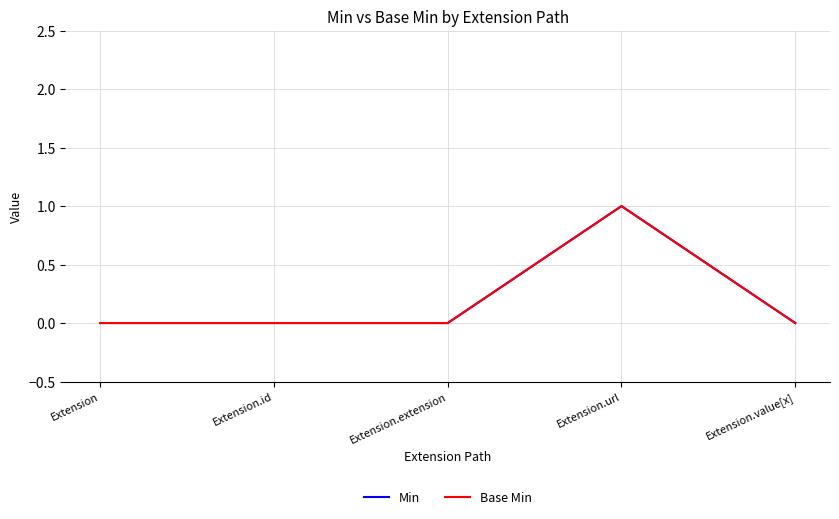

Does the chart display data point markers on the line(s)?

No